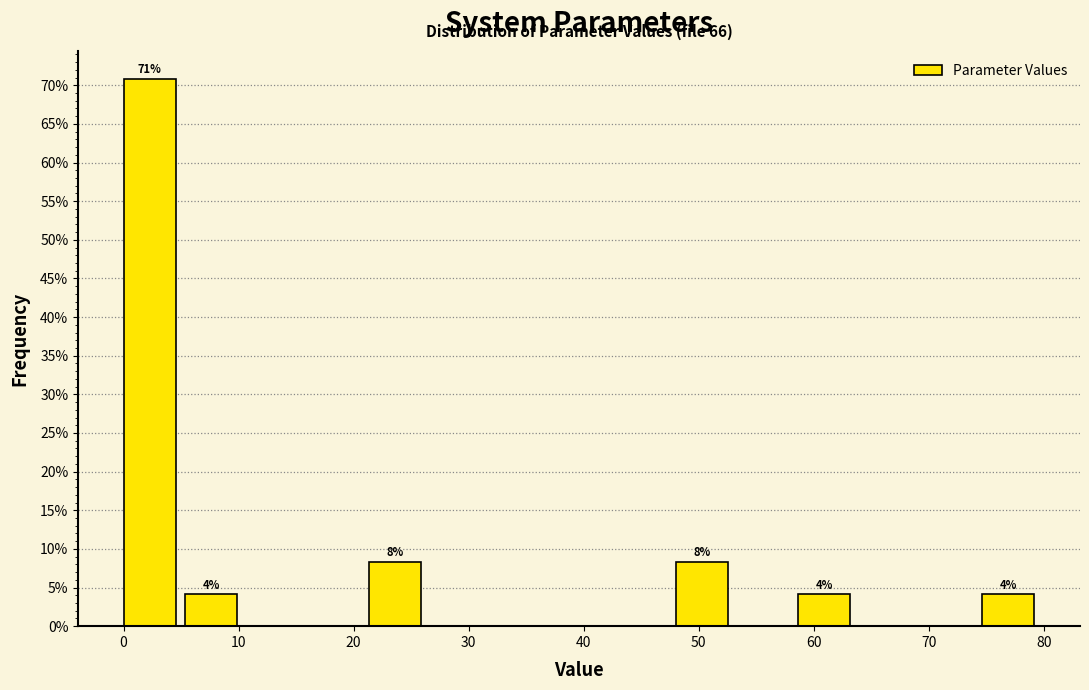

Over which range of the x-axis is the bar tallest?

0 to 5